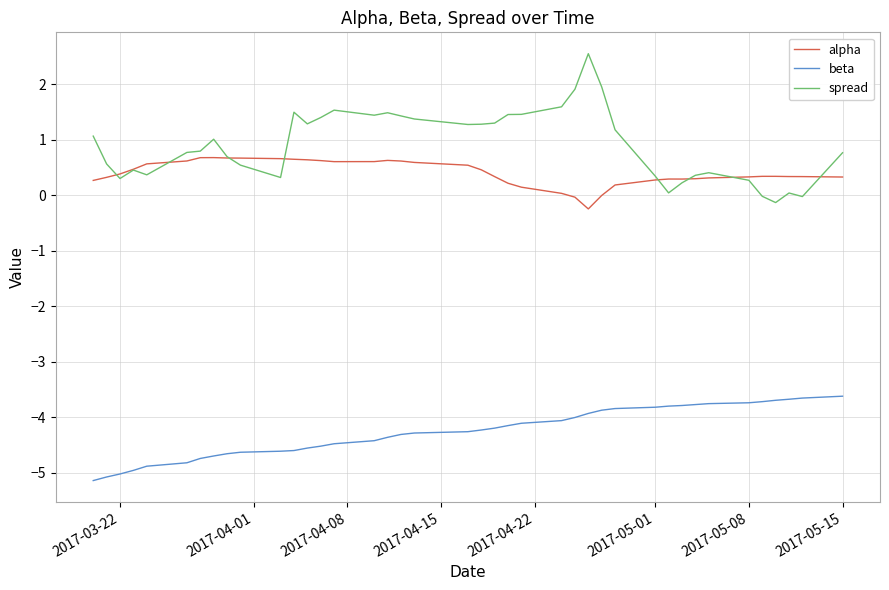

What is the maximum value shown in the chart?

2.6